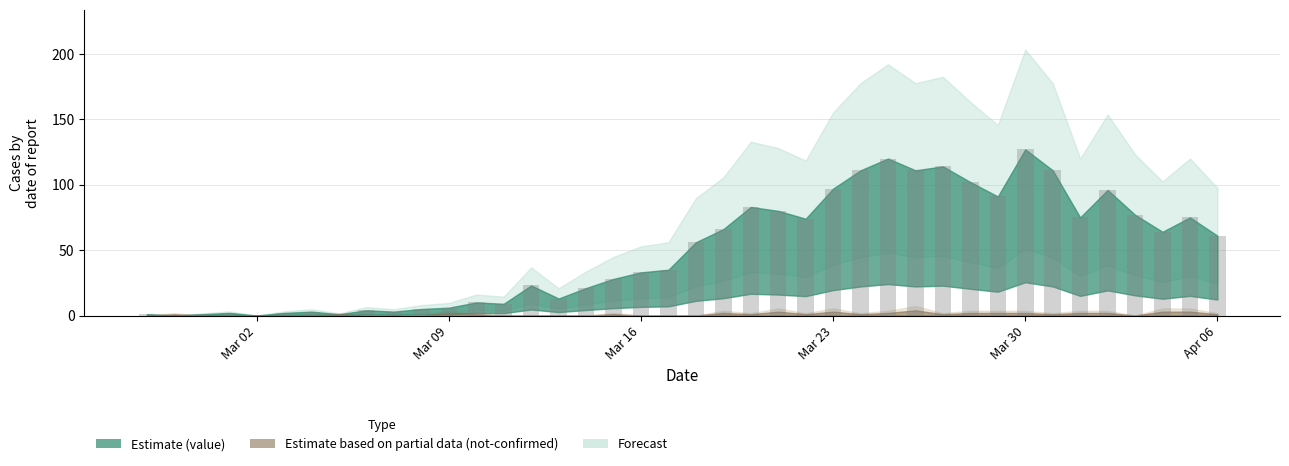

What is the sum of all values?

1991